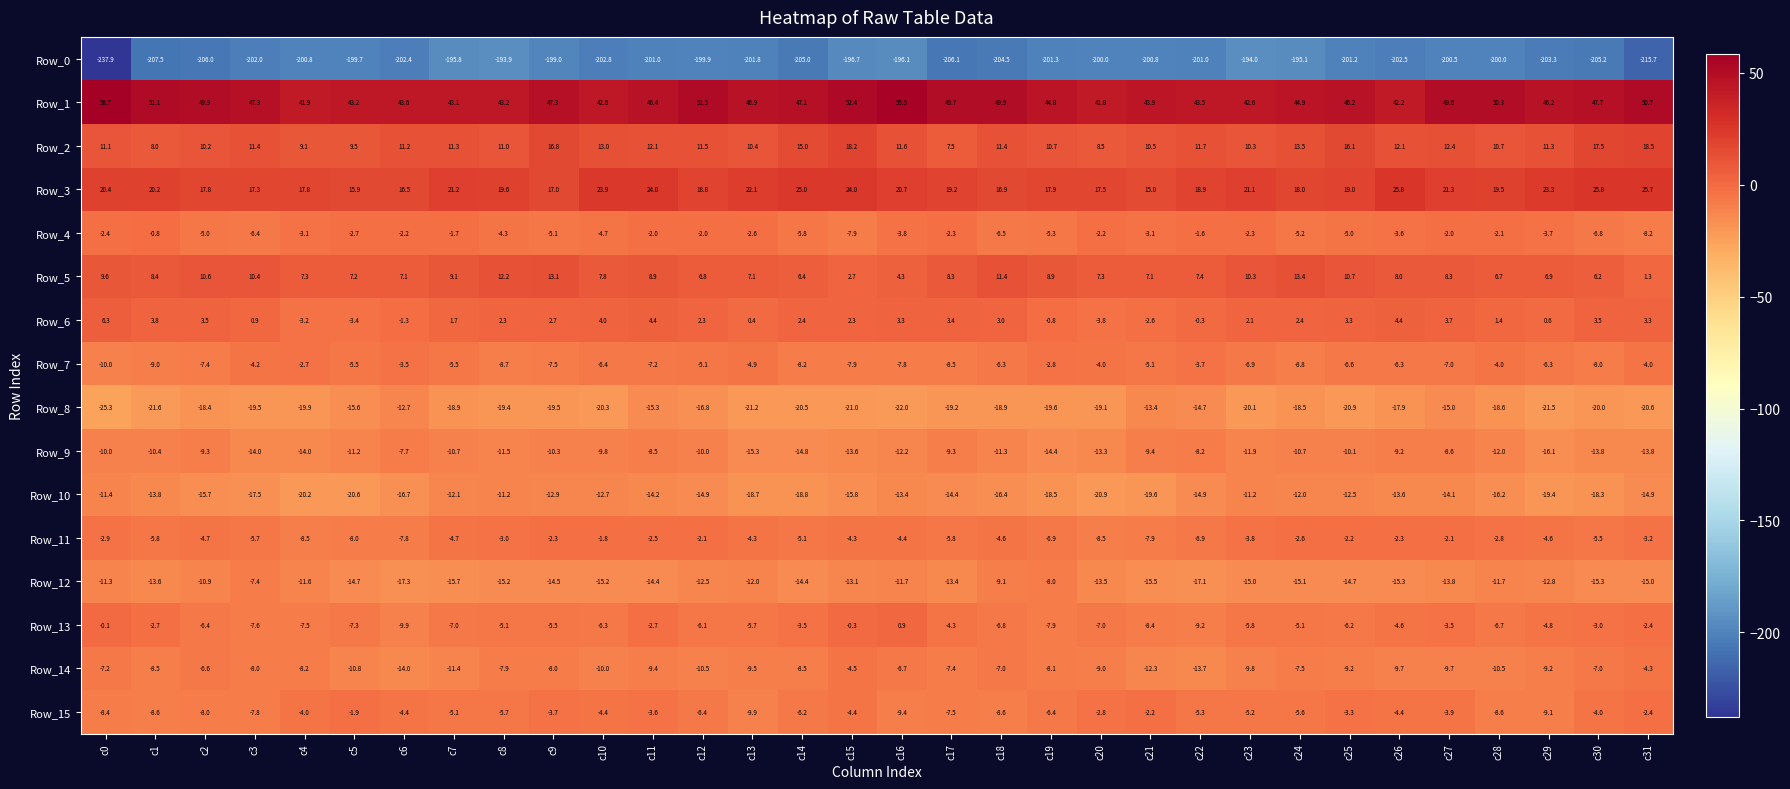

The value of Row_3 at c24 is 23.5. True or false?

False